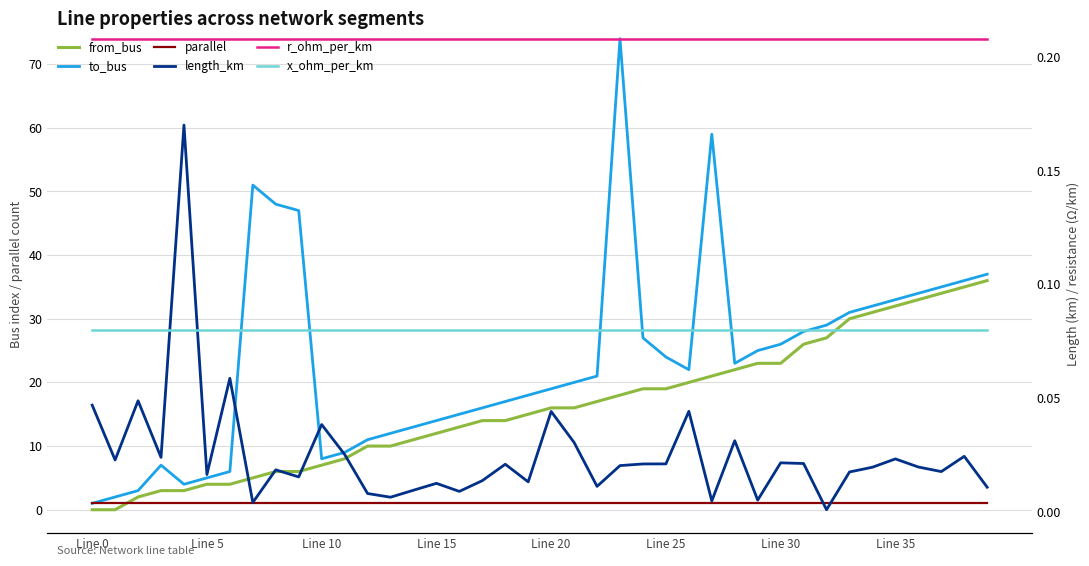

List the series in order of their peak value, lowest first.

x_ohm_per_km, length_km, r_ohm_per_km, parallel, from_bus, to_bus